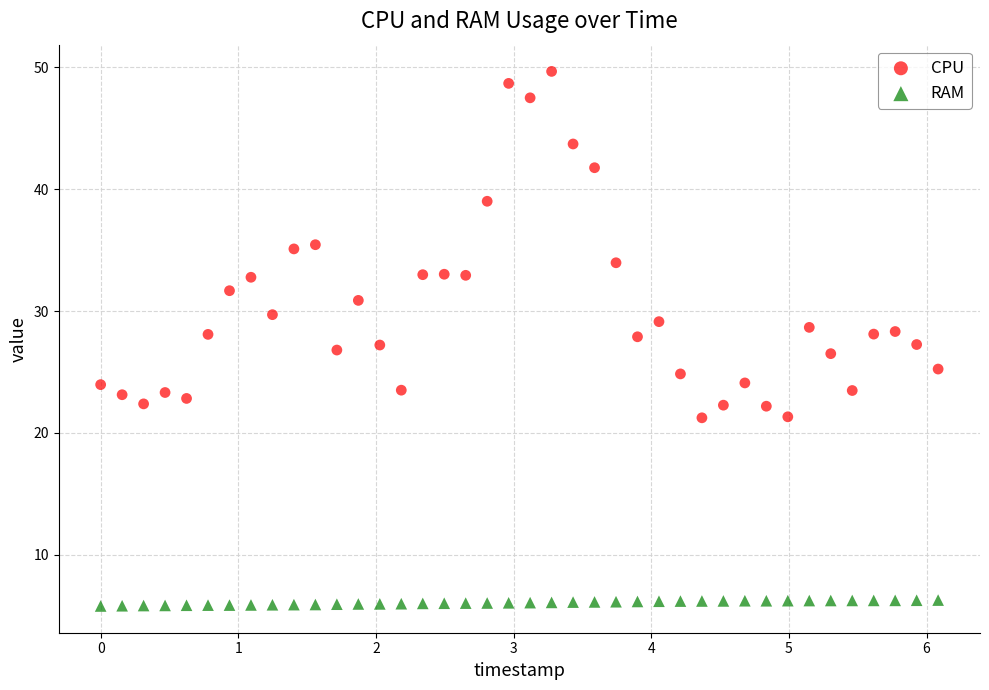

What is the X range (max minus min) for the scatter plot?

6.1